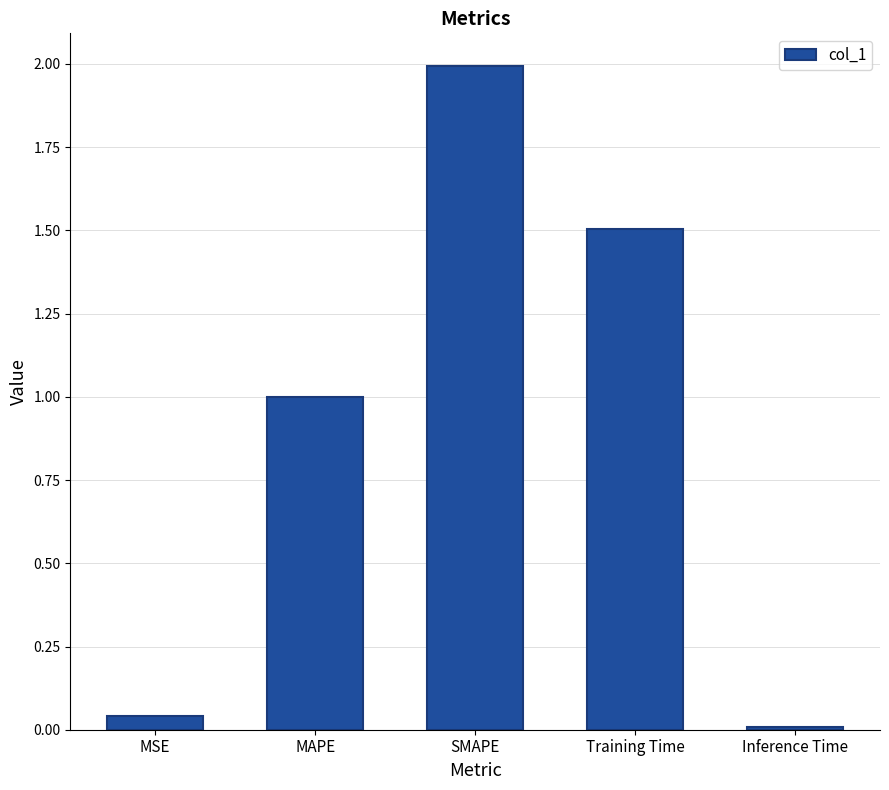

Does the chart contain stacked bars?

No